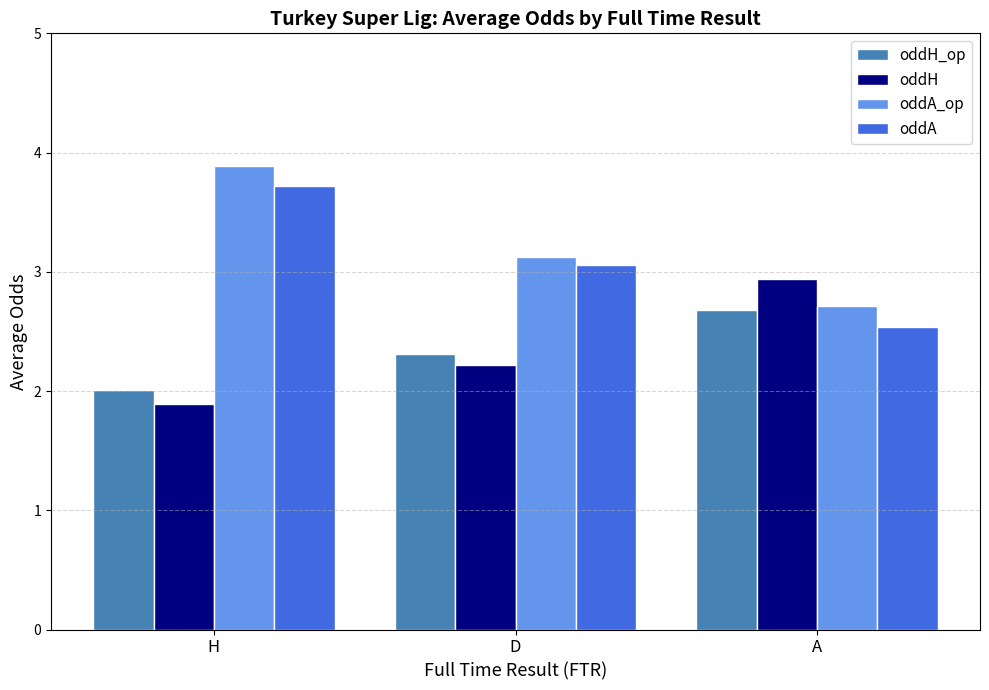

Reading right to left, extract all data points from this chart.

oddH_op: 2.7	2.3	2.0
oddH: 2.9	2.2	1.9
oddA_op: 2.7	3.1	3.9
oddA: 2.5	3.1	3.7